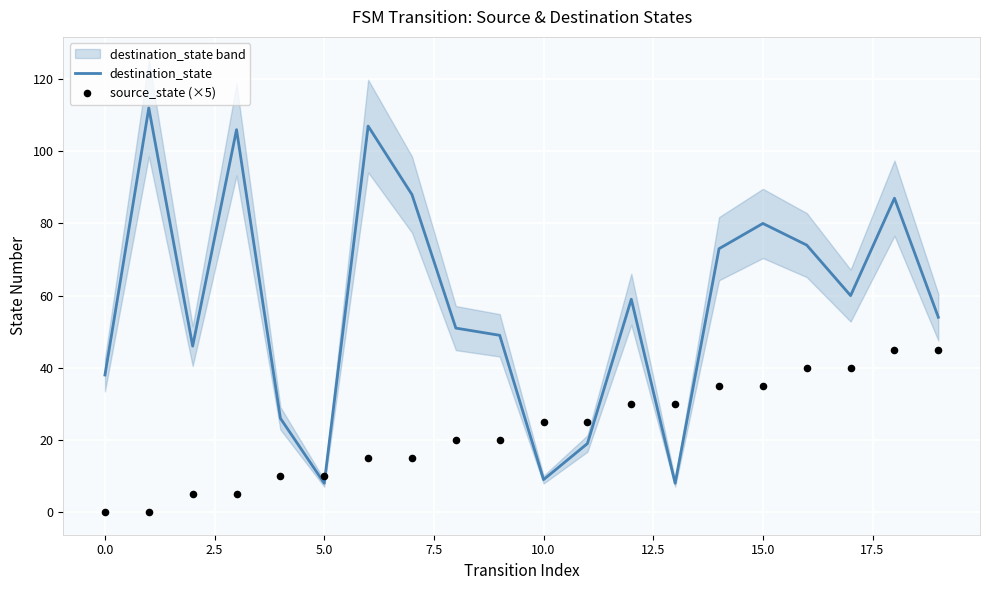

Which series reaches the maximum Y coordinate?

destination_state